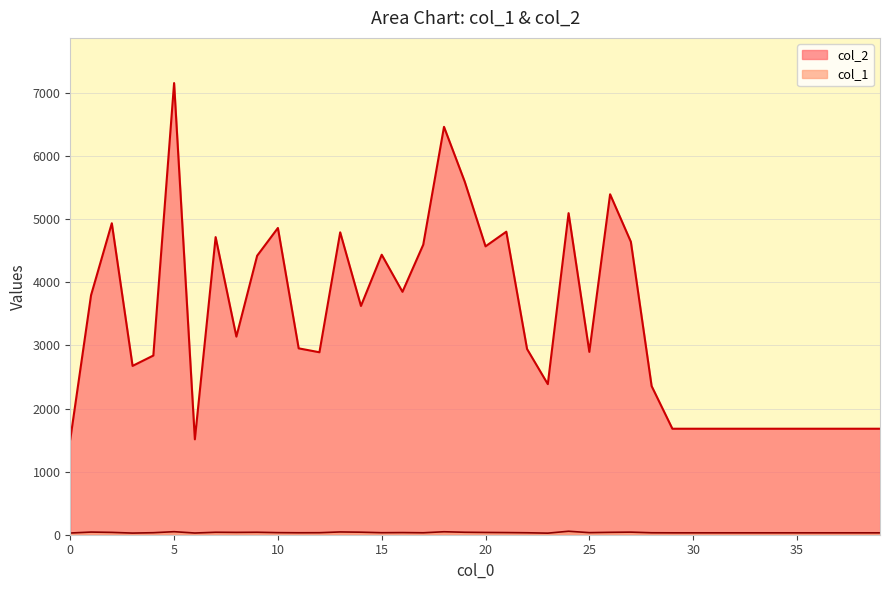

Does the chart have visible grid lines?

Yes